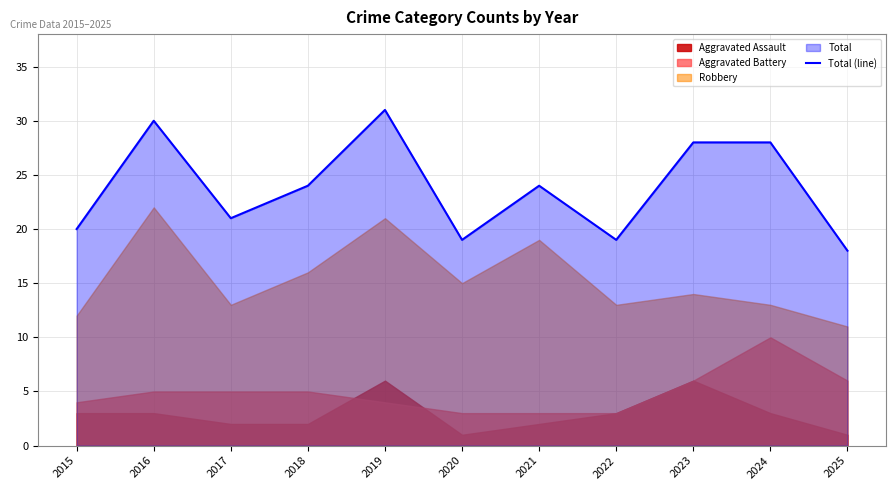

The value at 2023 is 15. True or false?

False